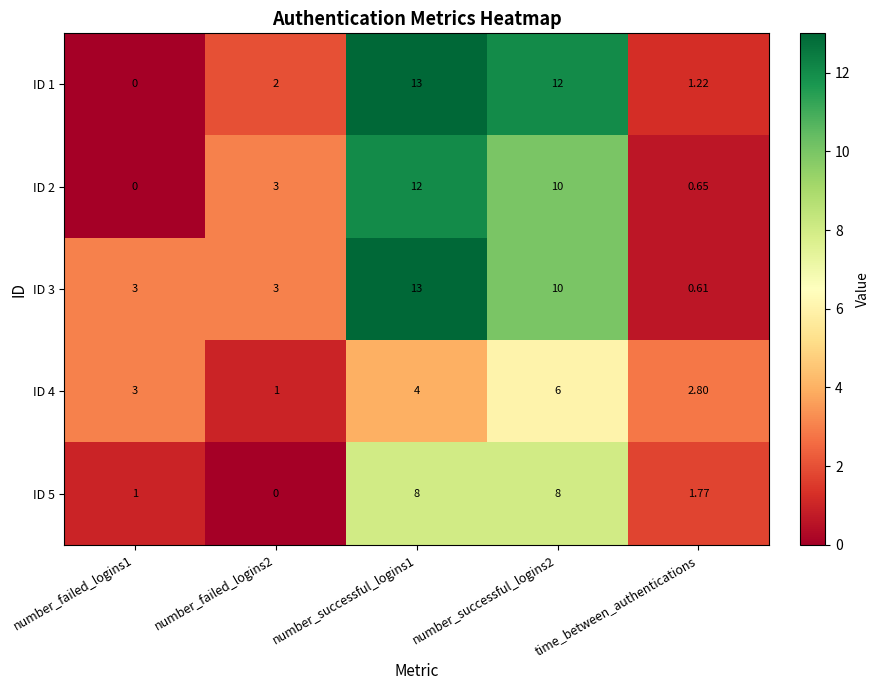

Rank the series at time_between_authentications from lowest to highest value.

ID 3, ID 2, ID 1, ID 5, ID 4